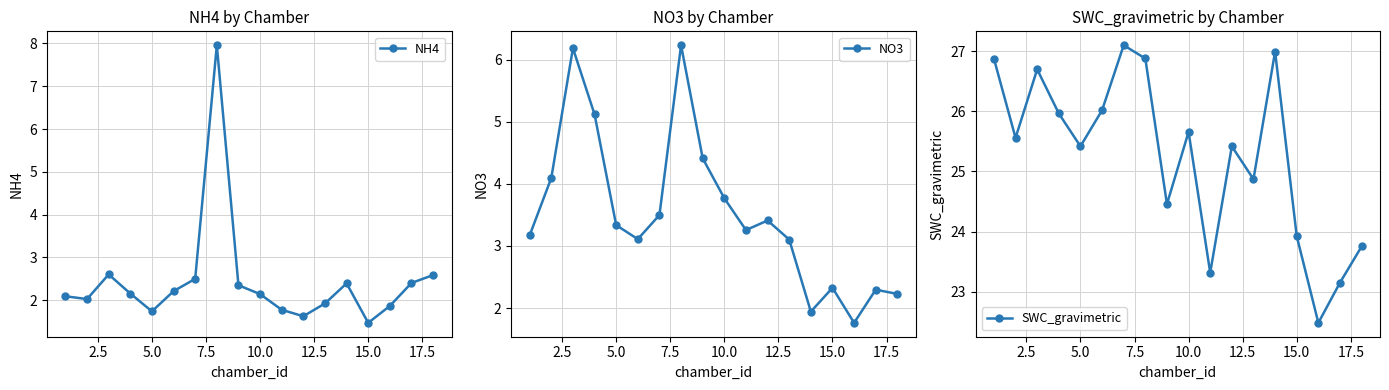

At which label does NH4 reach its minimum?

15.0